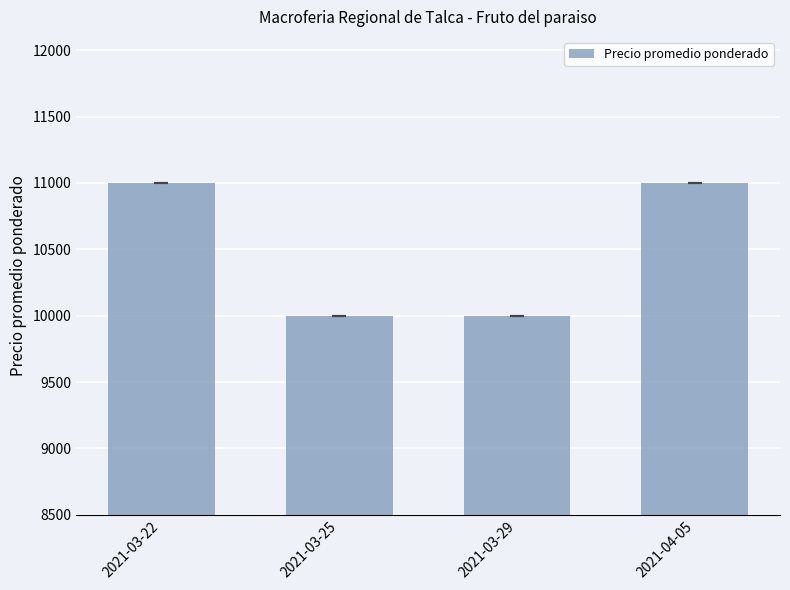

What is the label of the 1st bar from the right?

2021-04-05